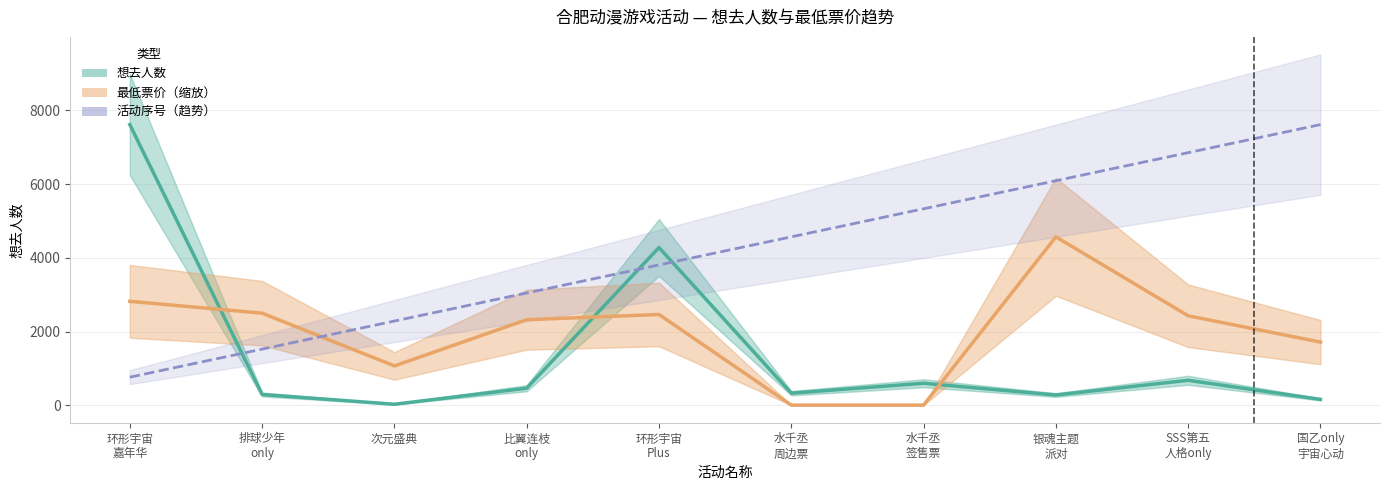

What is the greatest value displayed?

7614.0